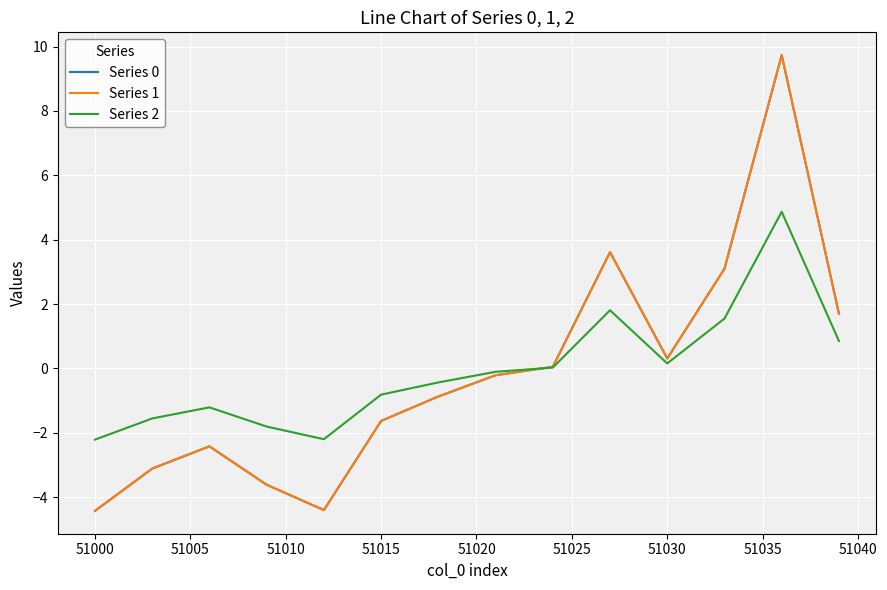

Does the chart have visible grid lines?

Yes